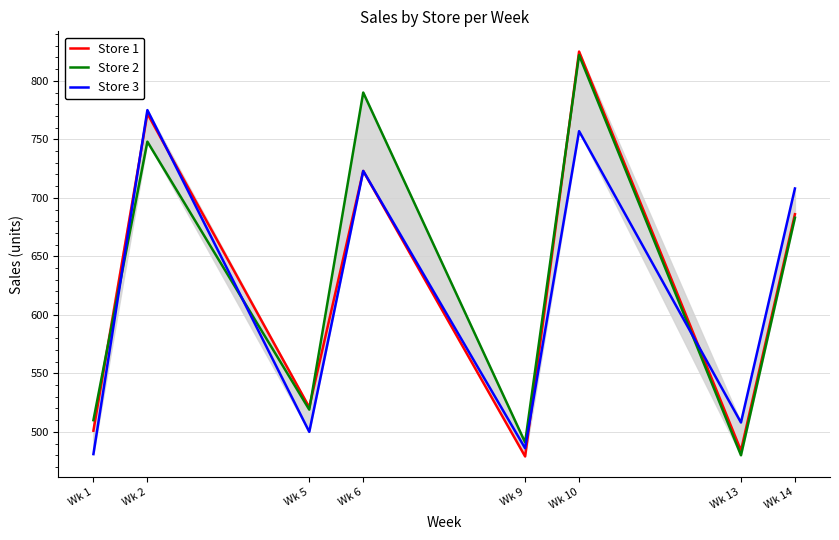

Between which two adjacent categories do Store 2 and Store 3 first intersect?

Wk 1 and Wk 2